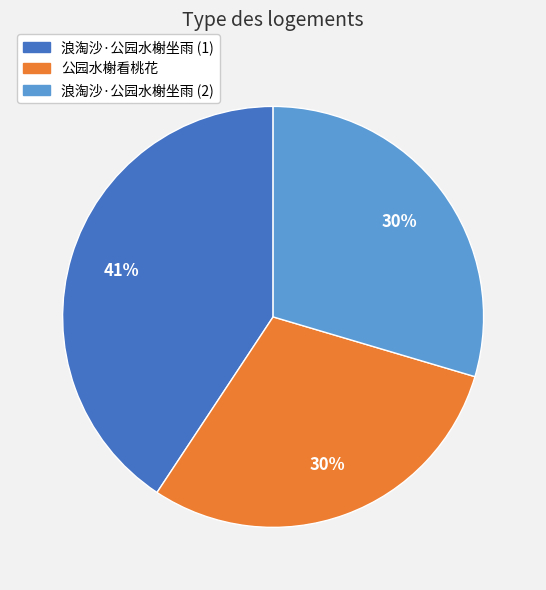

Is there any slice that represents more than half of the pie?

No